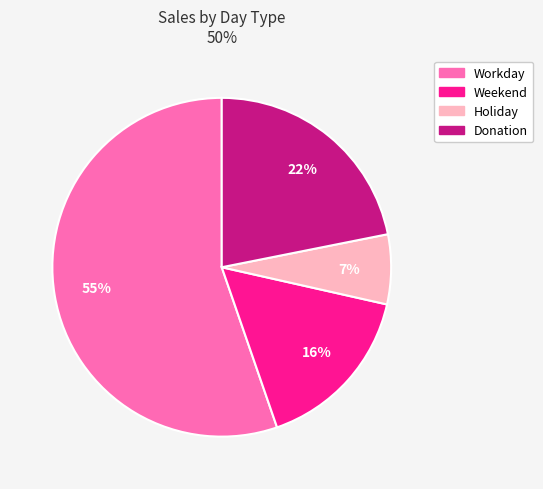

Is there any slice that represents more than half of the pie?

Yes